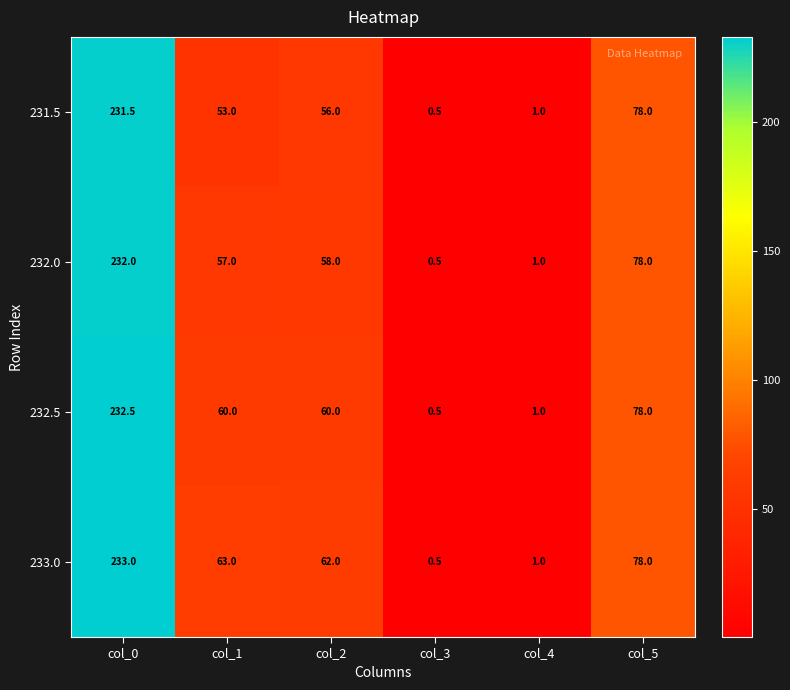

Which series has the widest spread of values?

233.0